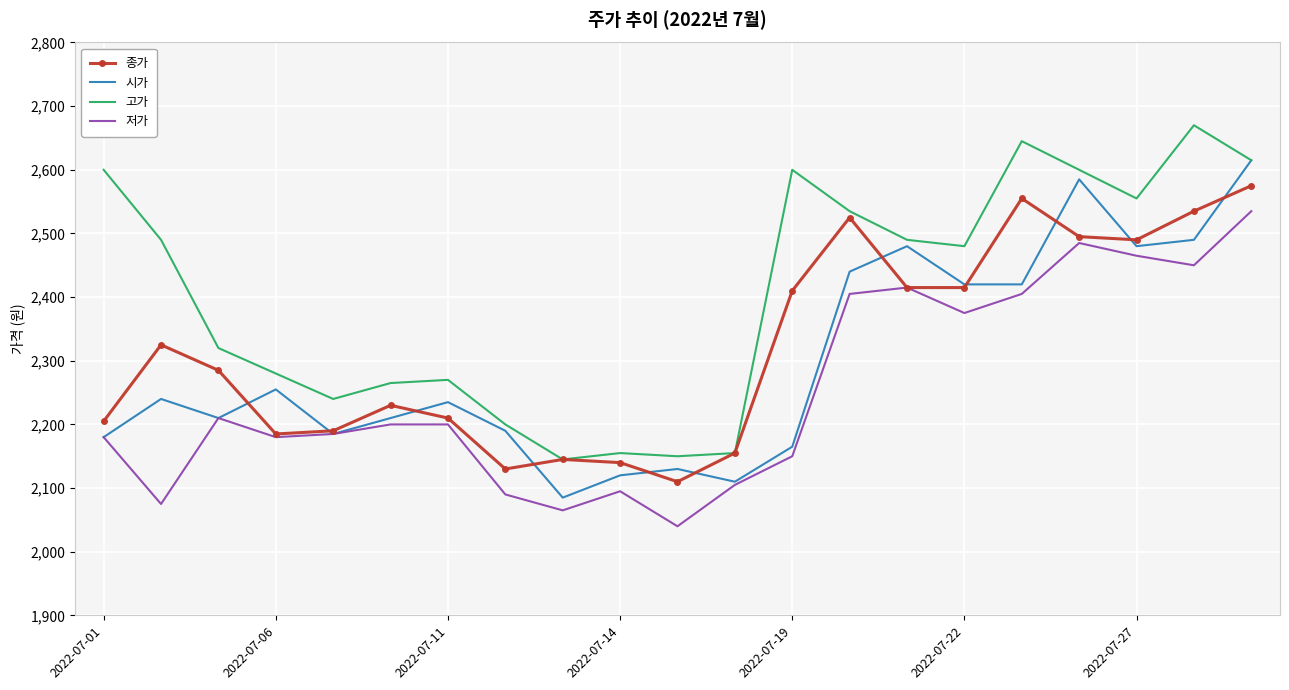

What is the difference between the second highest and minimum values in the 고가 series?

500